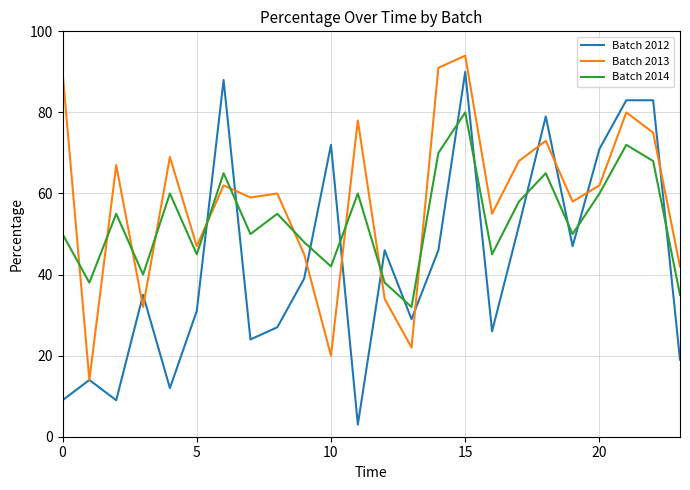

What is the lowest value of the Batch 2012 series?

3